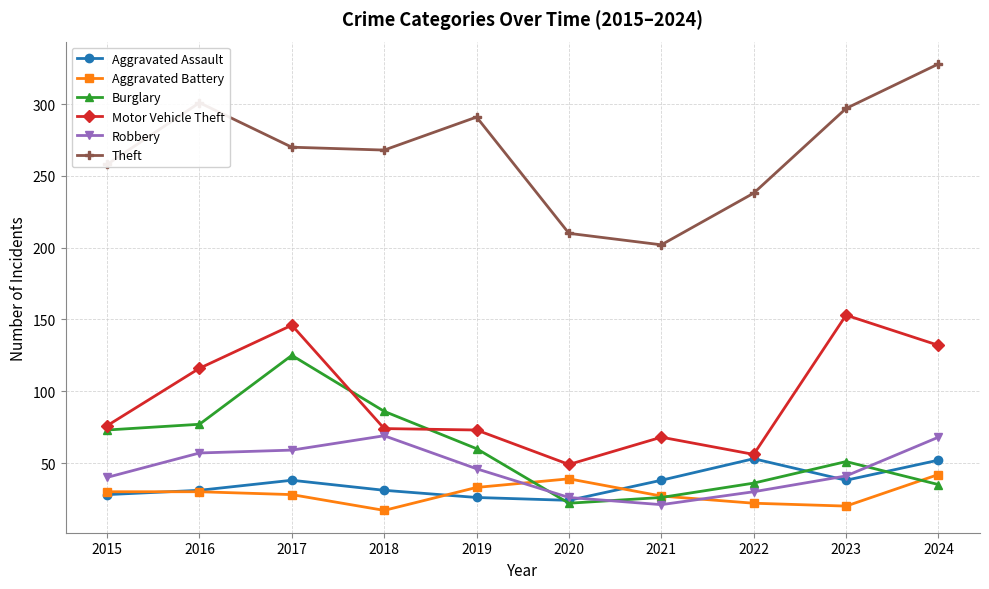

What is the smallest value displayed?

17